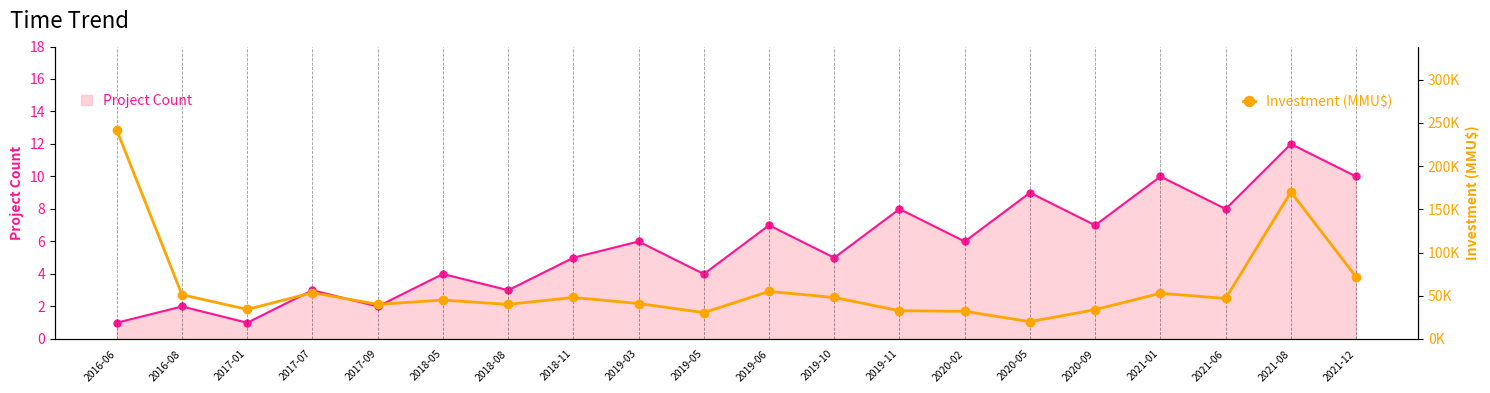

How many interior local valleys does the Project Count series have?

8